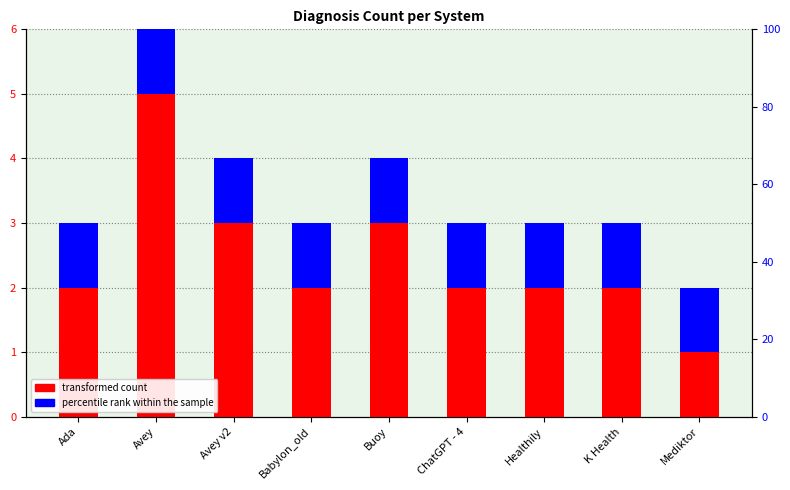

Reading left to right, what are all the values shown in this chart?

transformed count: 2	5	3	2	3	2	2	2	1
percentile rank within the sample: 1	1	1	1	1	1	1	1	1